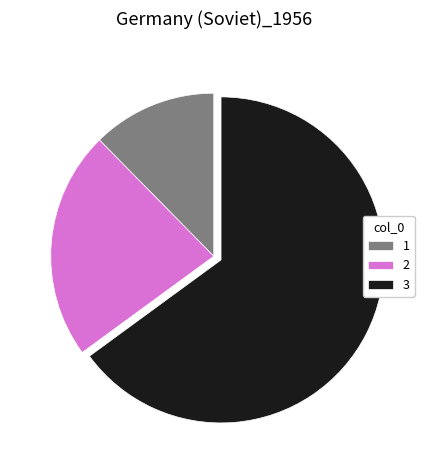

True or false: 3 accounts for 56% of the total.

False